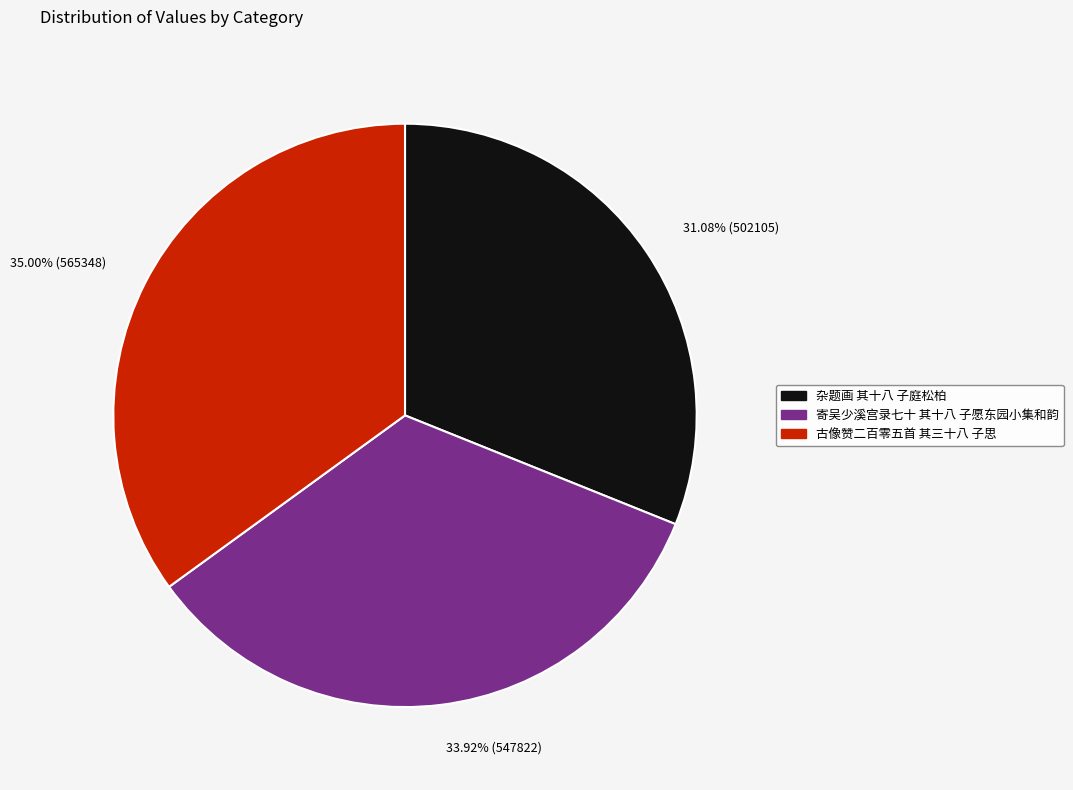

Rank the categories by value from lowest to highest.

杂题画 其十八 子庭松柏, 寄吴少溪宫录七十 其十八 子愿东园小集和韵, 古像赞二百零五首 其三十八 子思